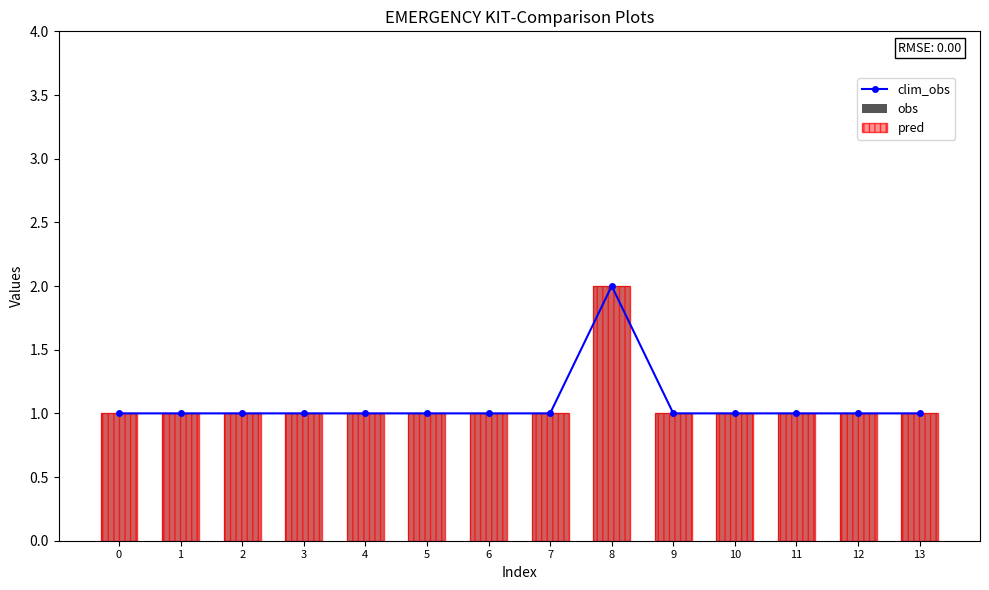

What is the value of the clim_obs bar at the 11th from the left?

1